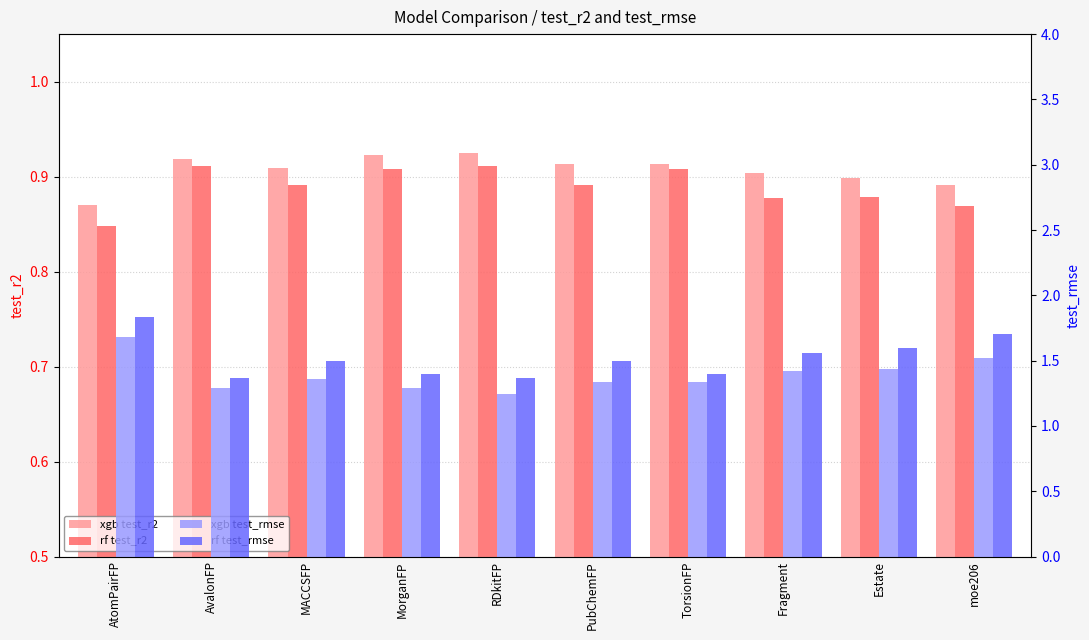

Is the value of xgb test_rmse at Estate greater than the value of rf test_r2 at AtomPairFP?

Yes